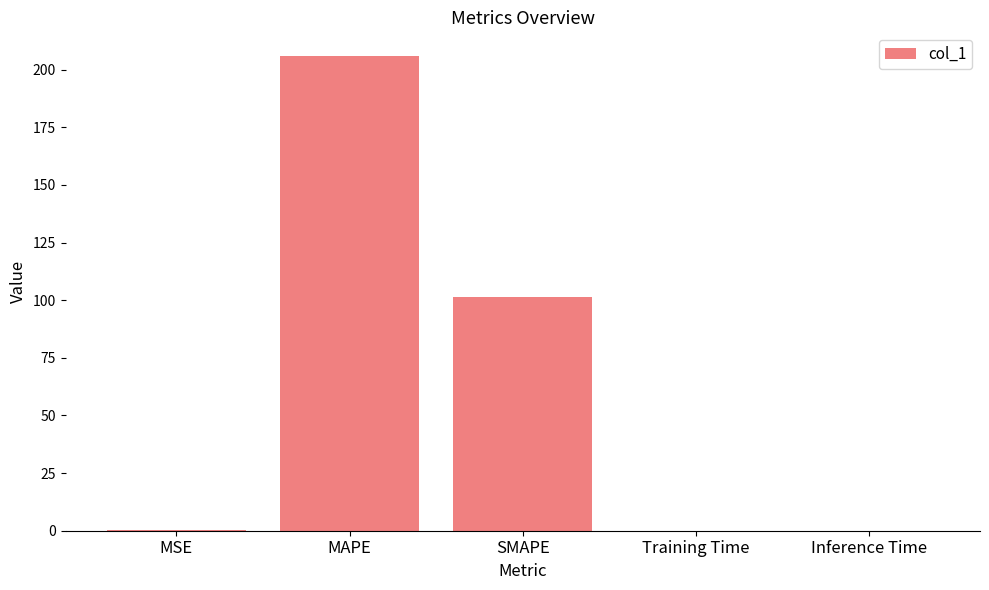

At which category does the chart reach its peak across all series?

MAPE